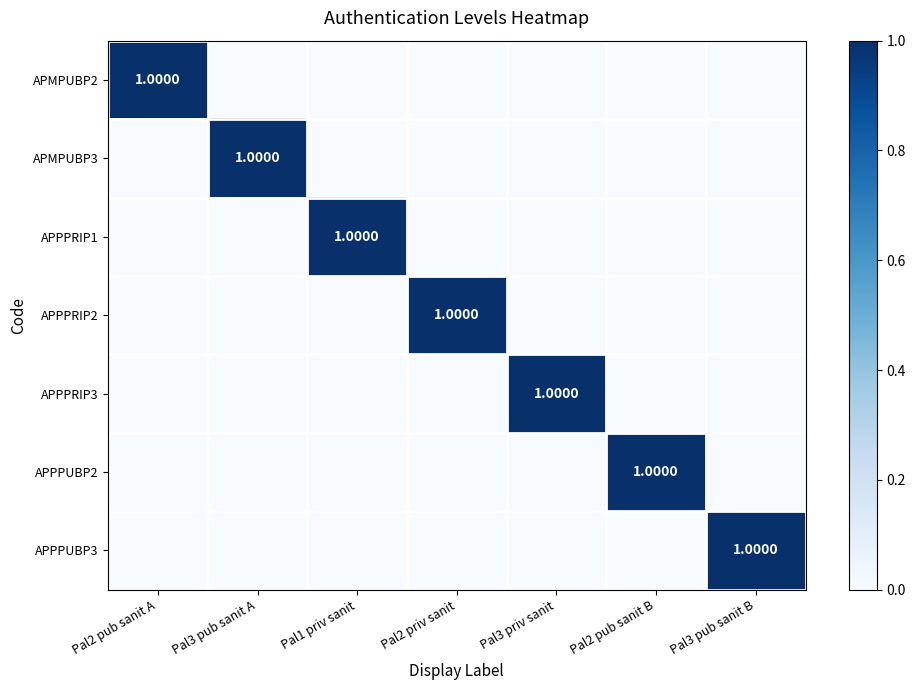

Which series has the largest range (max minus min)?

APMPUBP2